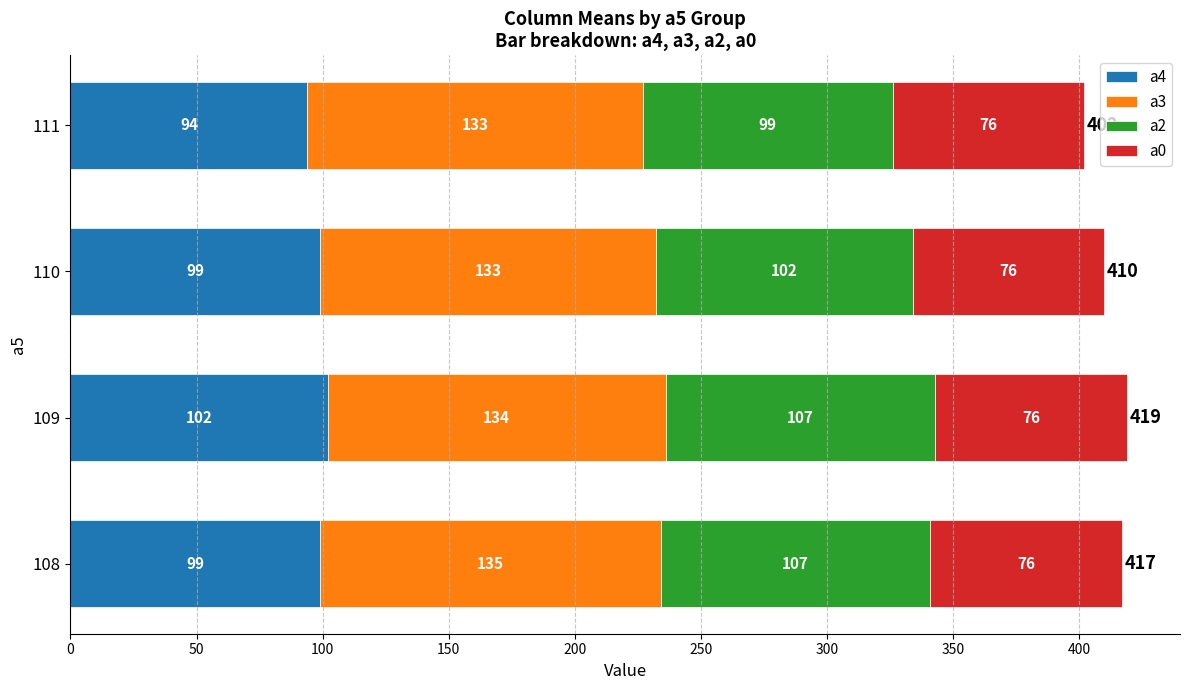

Count the a4 values in the range 99 to 102.

3